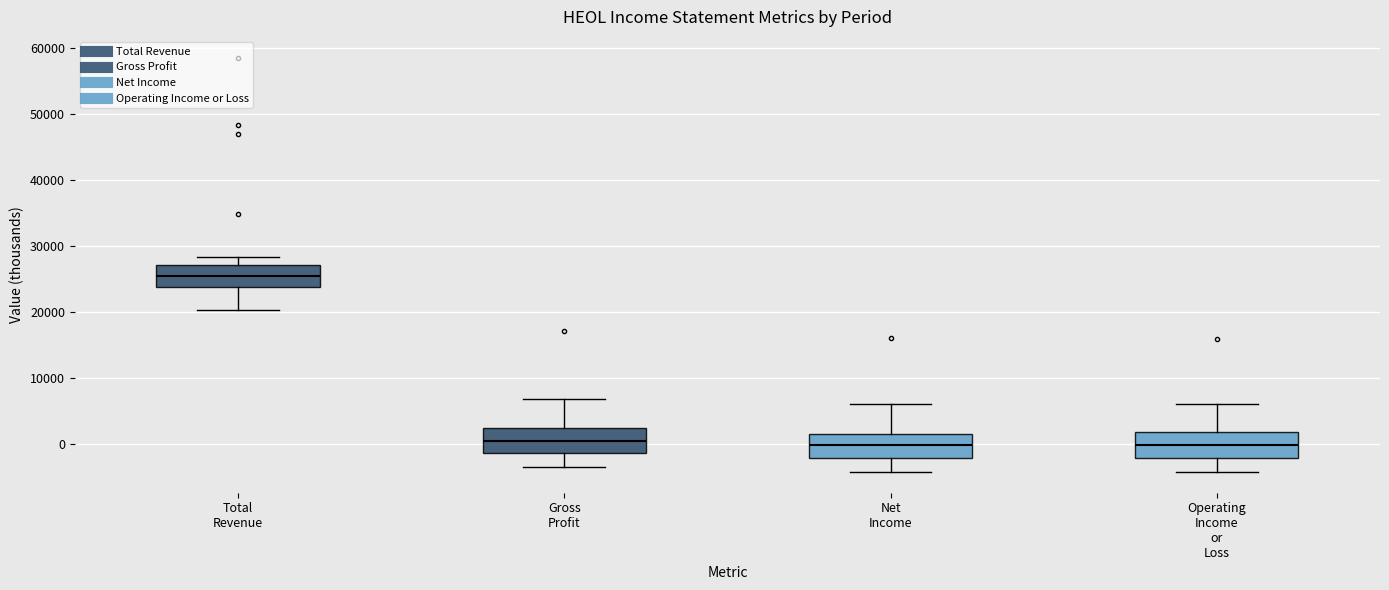

Reading left to right, read every box against the y-axis: the position of its median line, the range the box covers, and the ends of its whiskers. The values are not printed on the chart, so give them approximately, as read against the axis.

Total Revenue: median 26000, box 24000 to 27000, whiskers 20000 to 28000
Gross Profit: median 1000, box -1000 to 3000, whiskers -3000 to 7000
Net Income: median 0, box -2000 to 2000, whiskers -4000 to 6000
Operating Income or Loss: median 0, box -2000 to 2000, whiskers -4000 to 6000